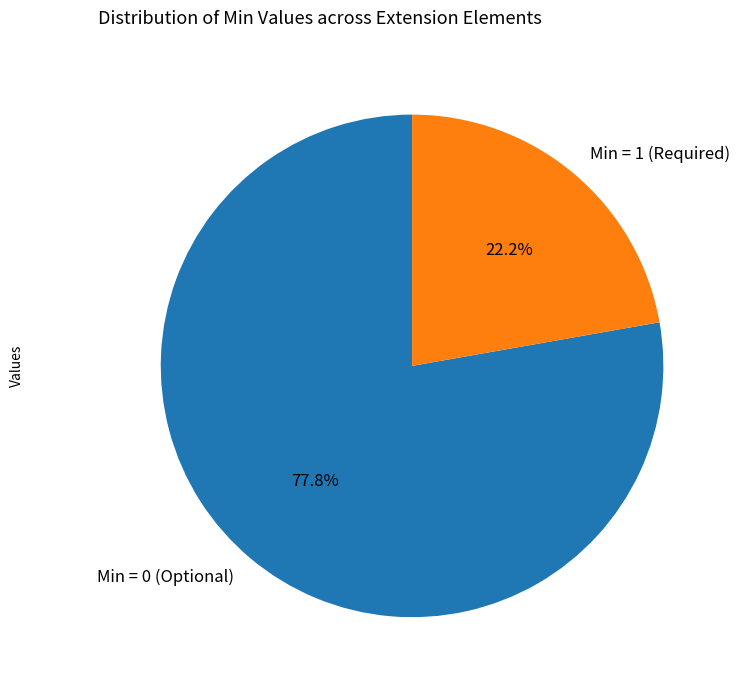

Count the number of slices in the pie.

2